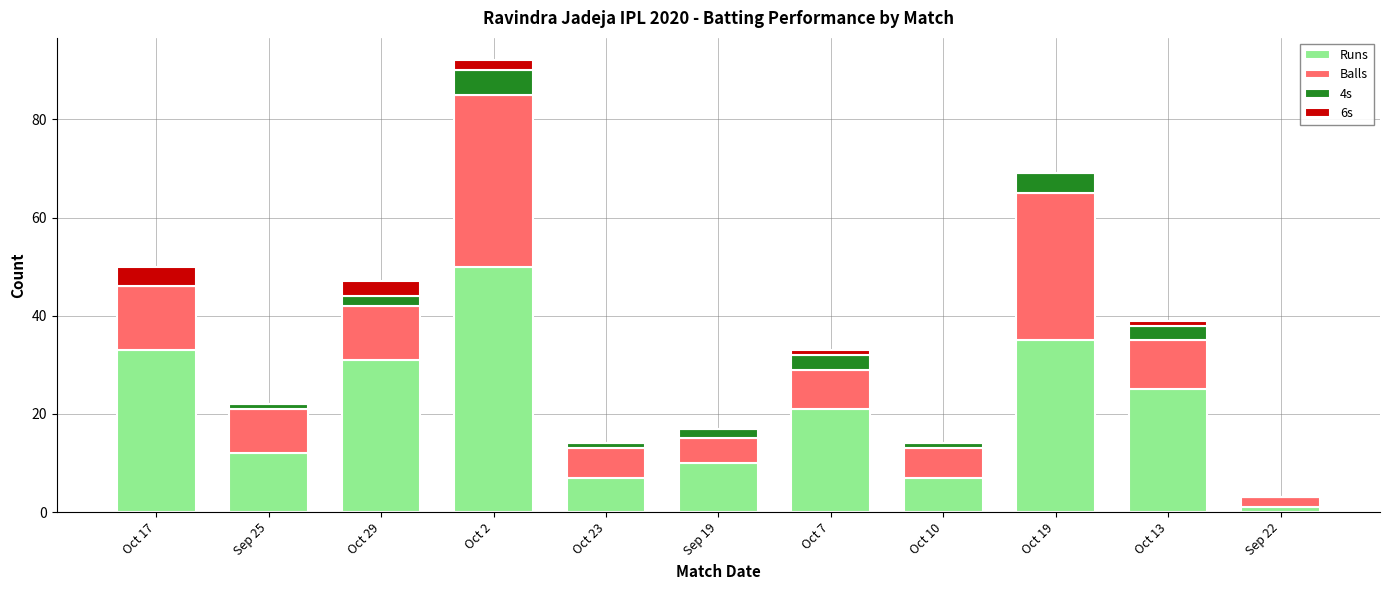

What is the approximate value of Runs at Oct 17, to the nearest 5?

35